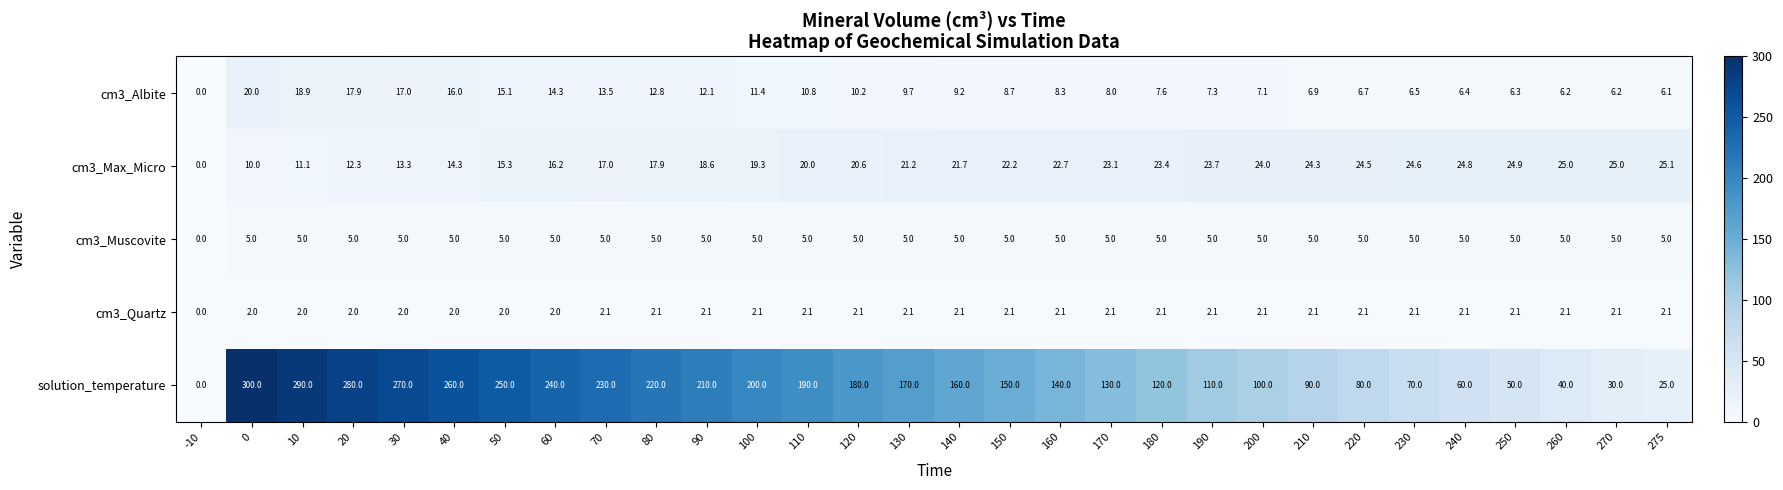

At 90, list the series in order from largest to smallest.

solution_temperature, cm3_Max_Micro, cm3_Albite, cm3_Muscovite, cm3_Quartz